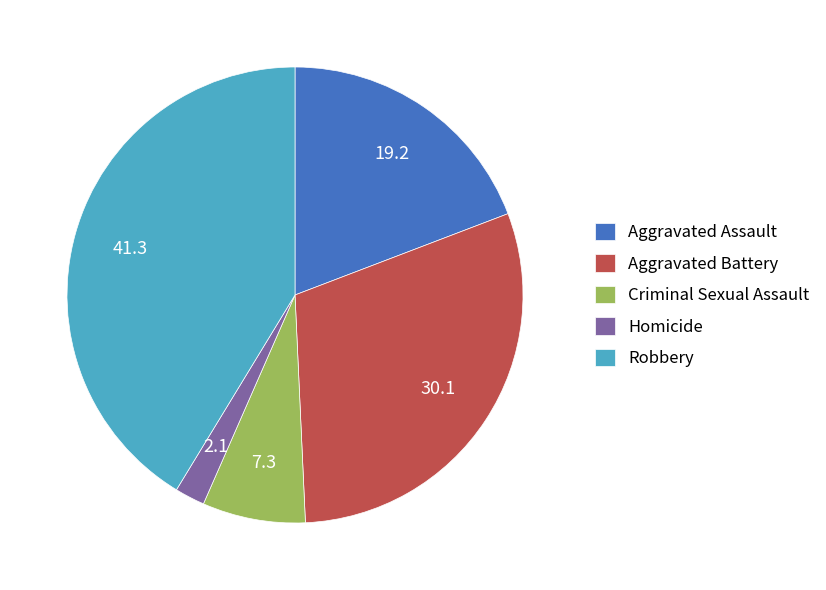

Approximately how many times larger is the value at Aggravated Assault compared to Criminal Sexual Assault?

2.6